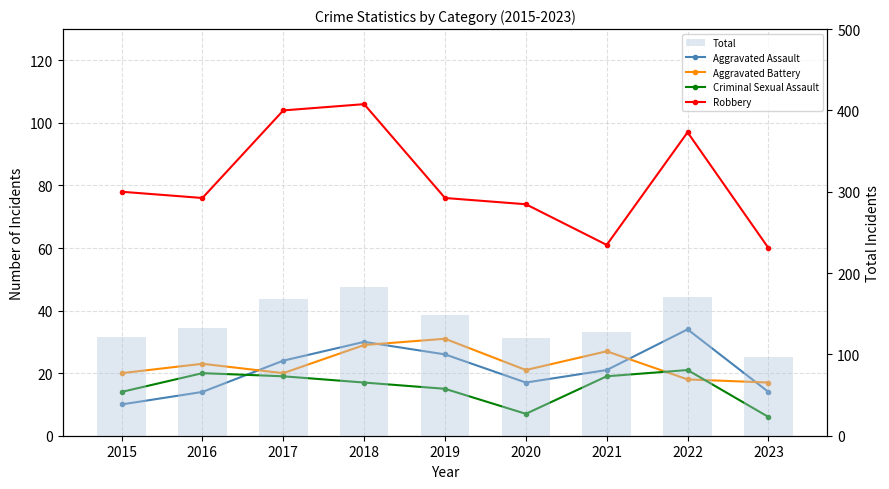

Reading left to right, transcribe all the data shown in this chart.

Aggravated Assault: 2015=10	2016=14	2017=24	2018=30	2019=26	2020=17	2021=21	2022=34	2023=14
Aggravated Battery: 2015=20	2016=23	2017=20	2018=29	2019=31	2020=21	2021=27	2022=18	2023=17
Criminal Sexual Assault: 2015=14	2016=20	2017=19	2018=17	2019=15	2020=7	2021=19	2022=21	2023=6
Robbery: 2015=78	2016=76	2017=104	2018=106	2019=76	2020=74	2021=61	2022=97	2023=60
Total: 2015=122	2016=133	2017=168	2018=183	2019=149	2020=120	2021=128	2022=171	2023=97